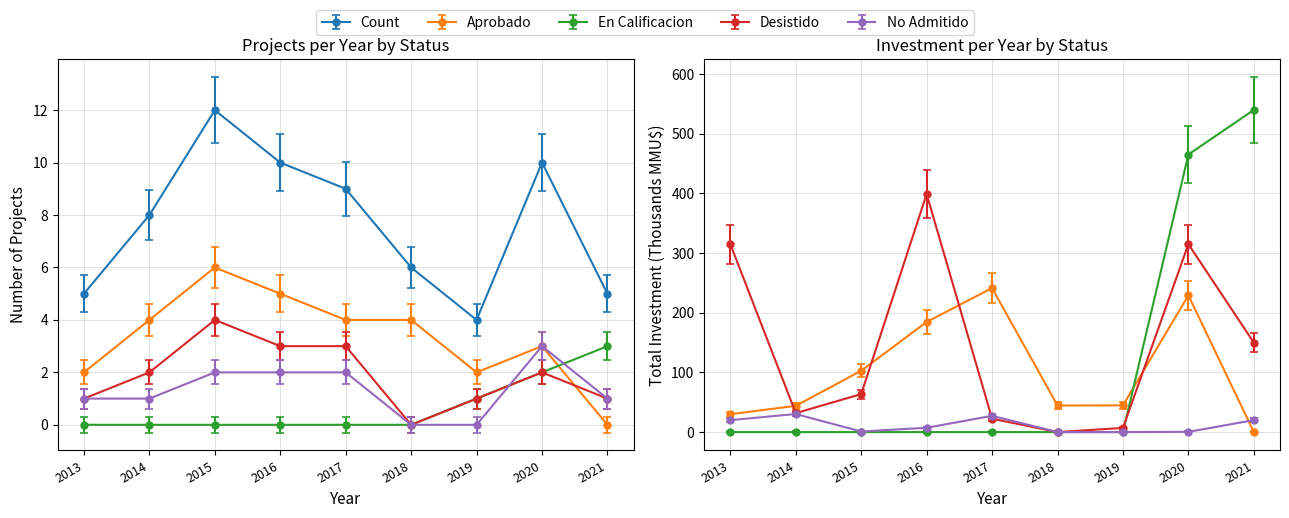

Reading right to left, what are all the values shown in this chart?

Count: 2021=5	2020=10	2019=4	2018=6	2017=9	2016=10	2015=12	2014=8	2013=5
Aprobado: 2021=0	2020=3	2019=2	2018=4	2017=4	2016=5	2015=6	2014=4	2013=2
En Calificacion: 2021=3	2020=2	2019=1	2018=0	2017=0	2016=0	2015=0	2014=0	2013=0
Desistido: 2021=1	2020=2	2019=1	2018=0	2017=3	2016=3	2015=4	2014=2	2013=1
No Admitido: 2021=1	2020=3	2019=0	2018=0	2017=2	2016=2	2015=2	2014=1	2013=1